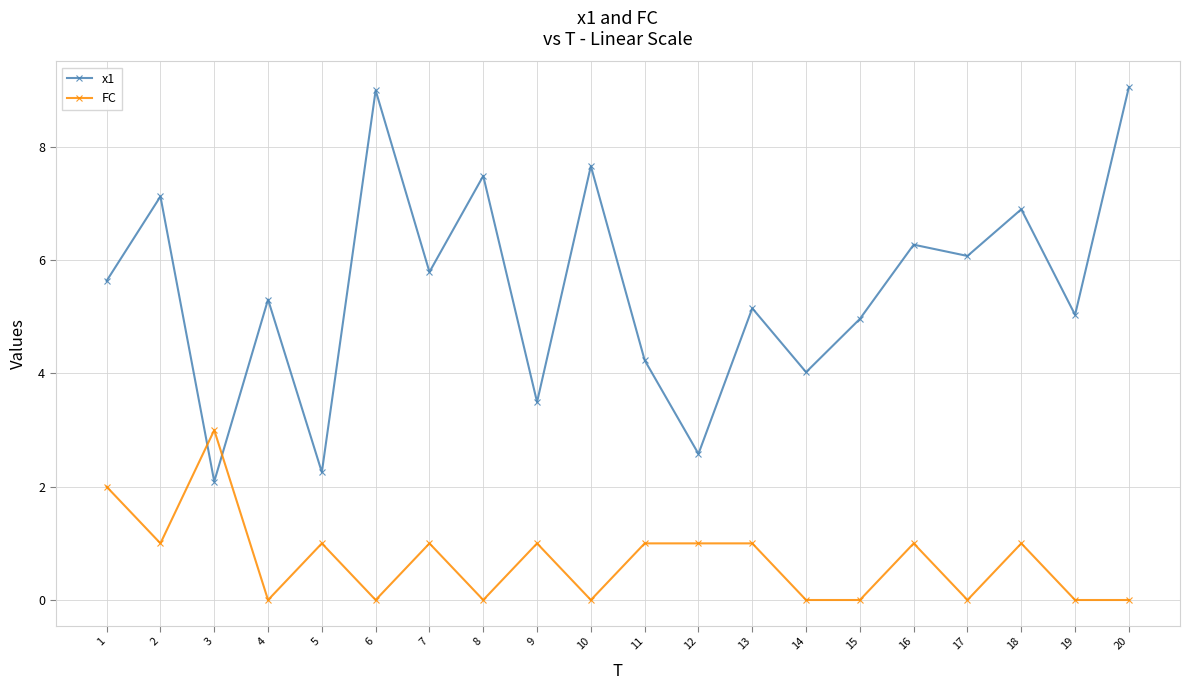

Is the value of x1 at 19 greater than the value of FC at 9?

Yes